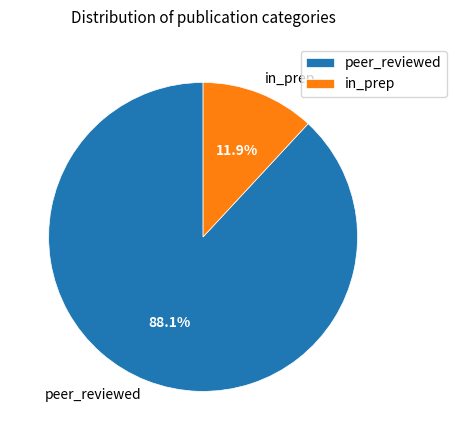

Approximately how many times larger is the value at in_prep compared to peer_reviewed?

0.1